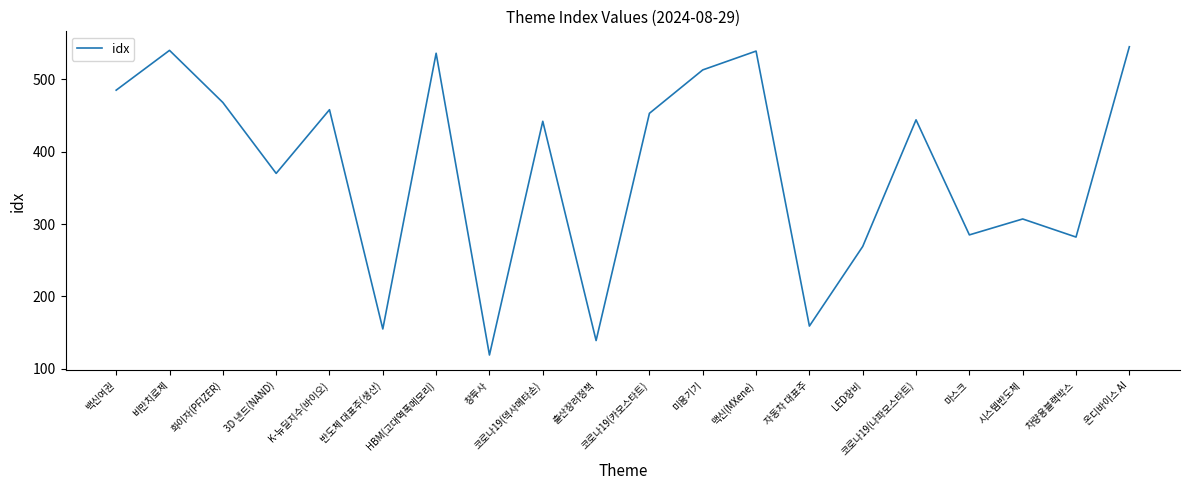

What position from the left is 맥신(MXene)?

13